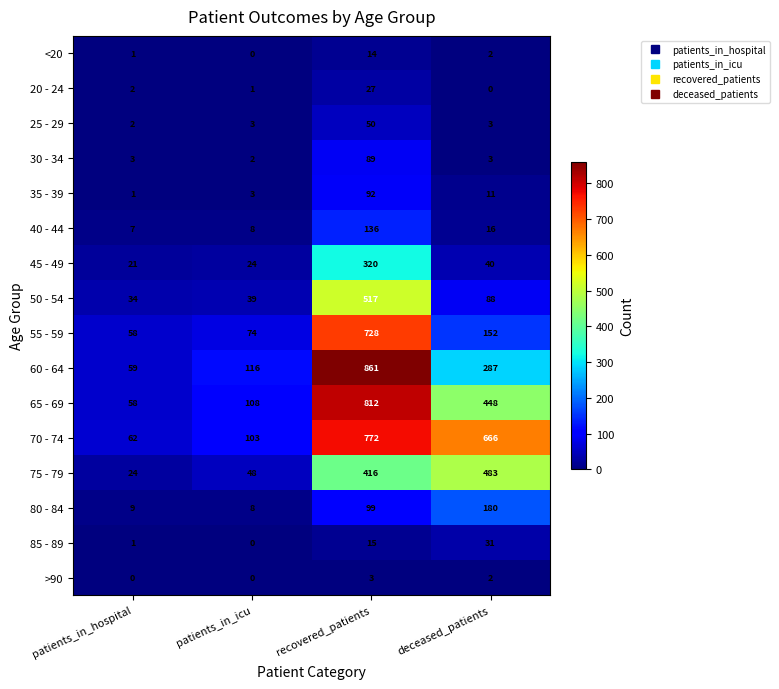

Which series has the largest range (max minus min)?

60 - 64